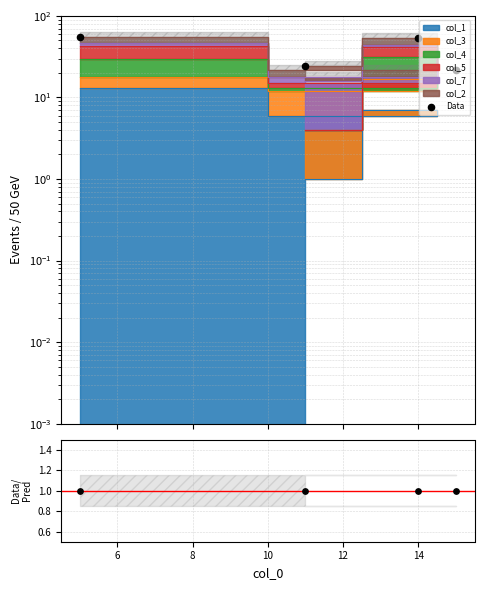

At how many categories does at least one series exceed 2?

4